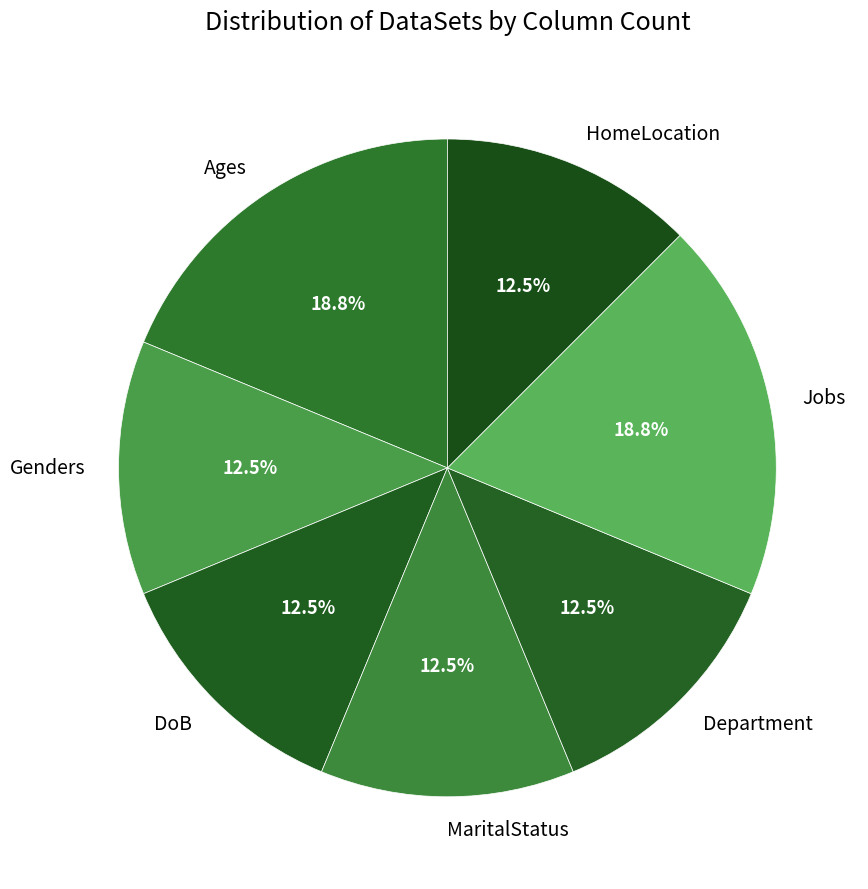

Does DoB account for over 50% of the chart?

No